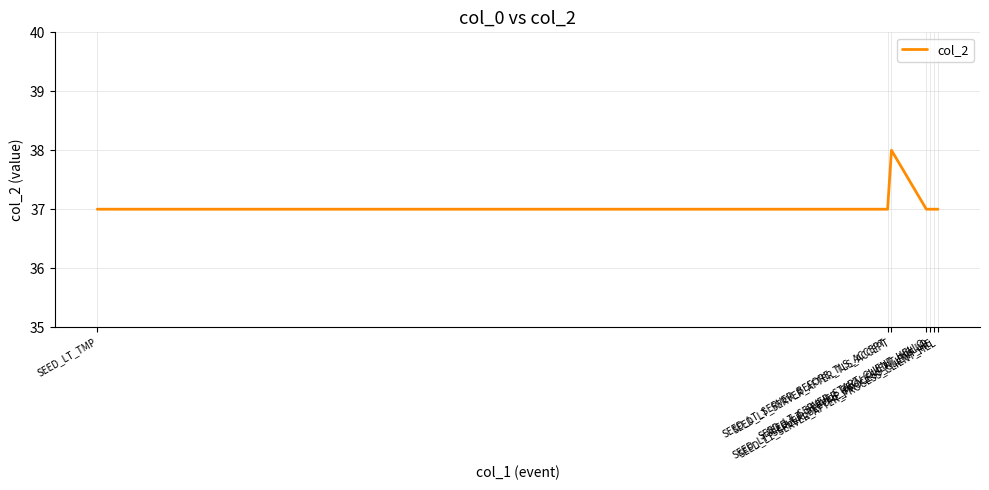

What is the minimum value shown in the chart?

37